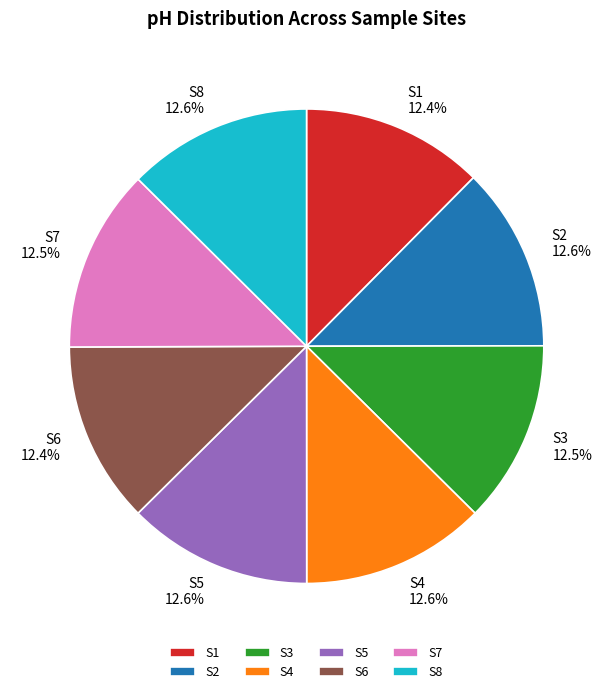

Is there any slice that represents more than half of the pie?

No